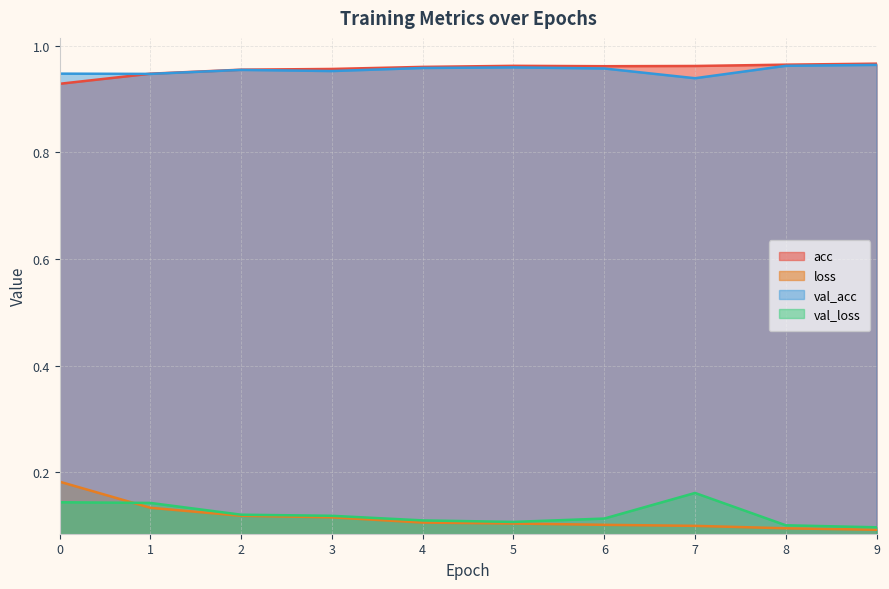

Is the value of acc at 1 greater than the value of val_loss at 8?

Yes